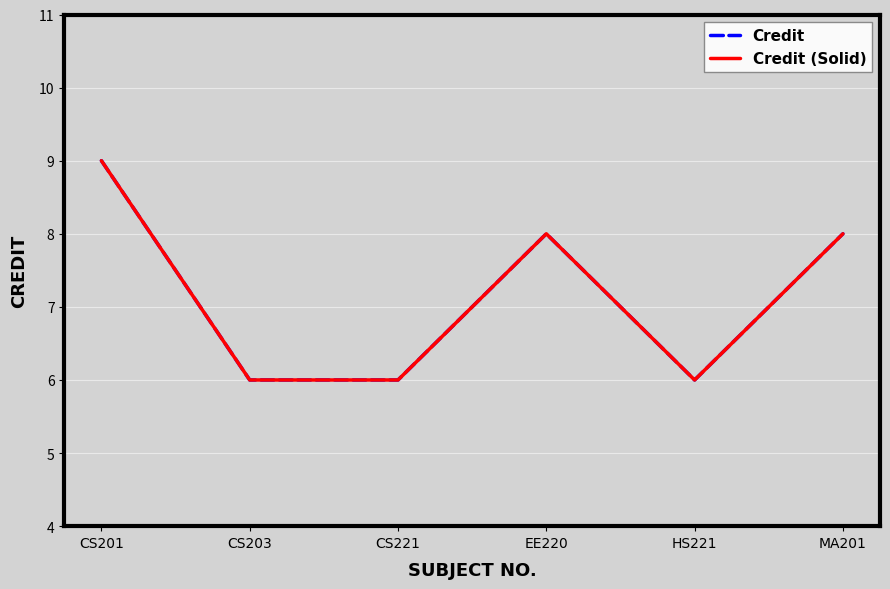

True or false: Credit (Solid) has a value of 13 at CS201.

False